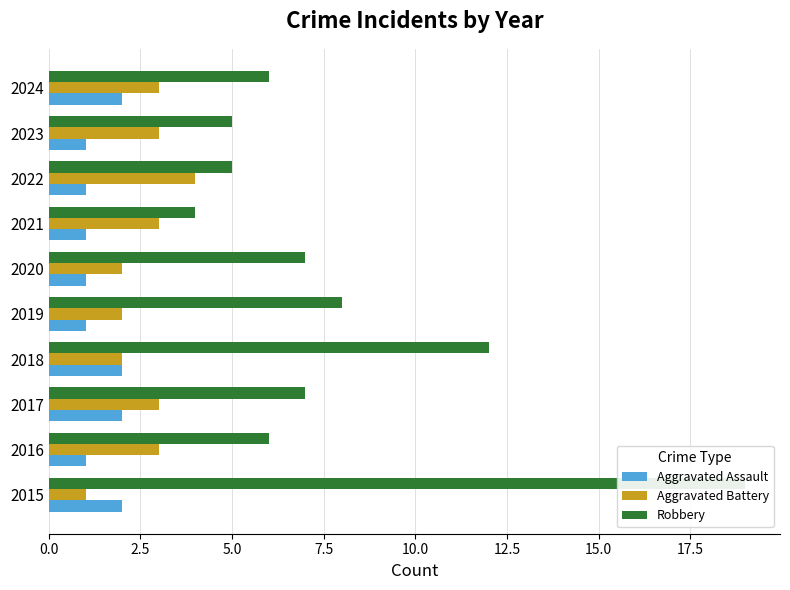

Is it true that Robbery equals 12 at 2017?

False